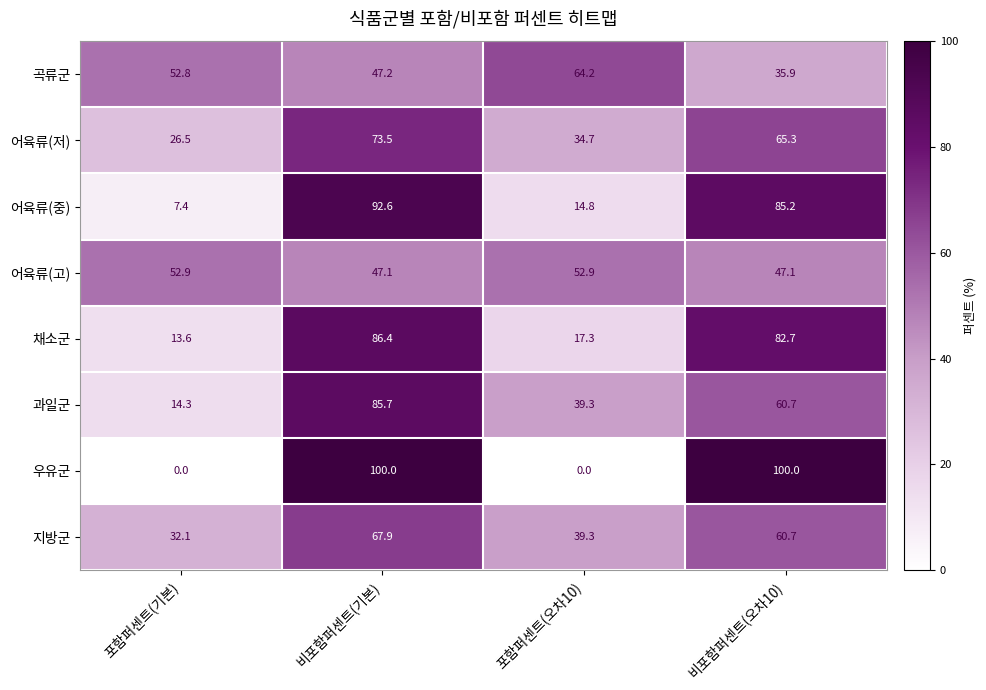

At which label does 과일군 first exceed 60?

비포함퍼센트(기본)